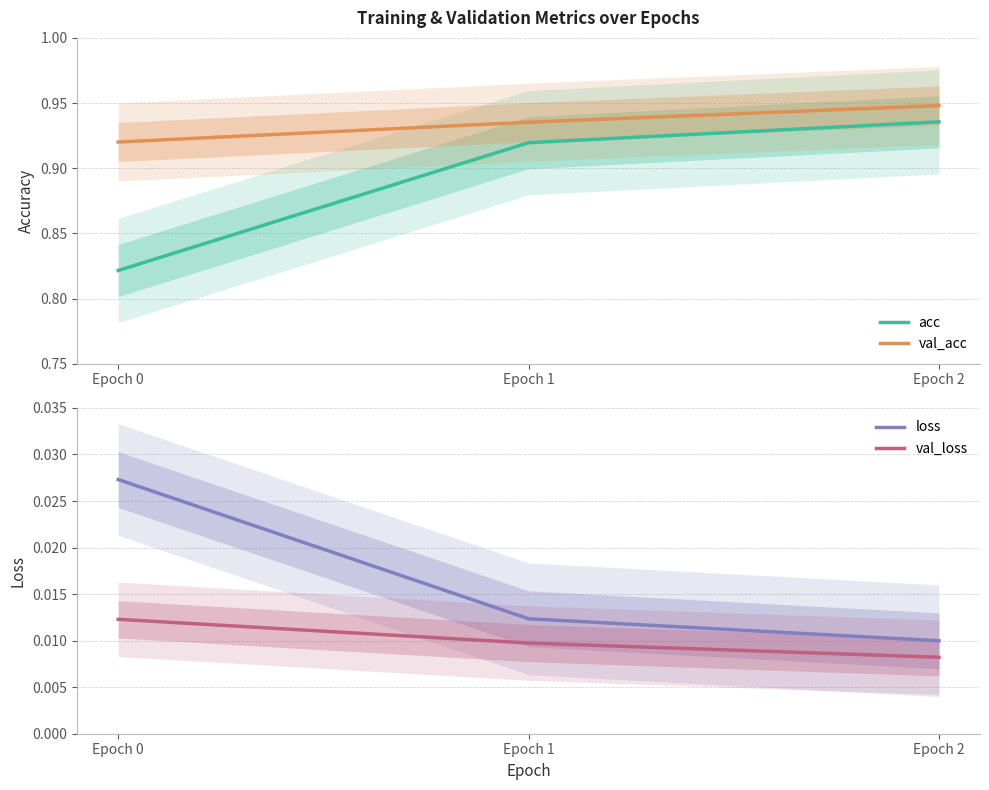

Rank the series at Epoch 2 from highest to lowest value.

val_acc, acc, loss, val_loss